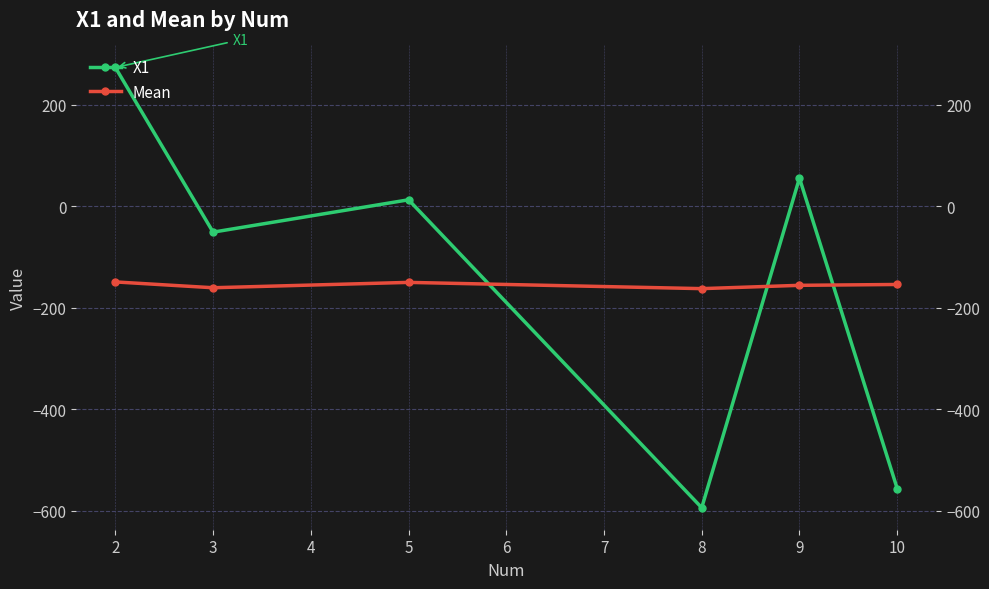

True or false: Mean has a value of -221.8 at 5.

False